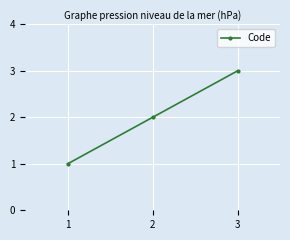

How many values are between 1 and 3?

3